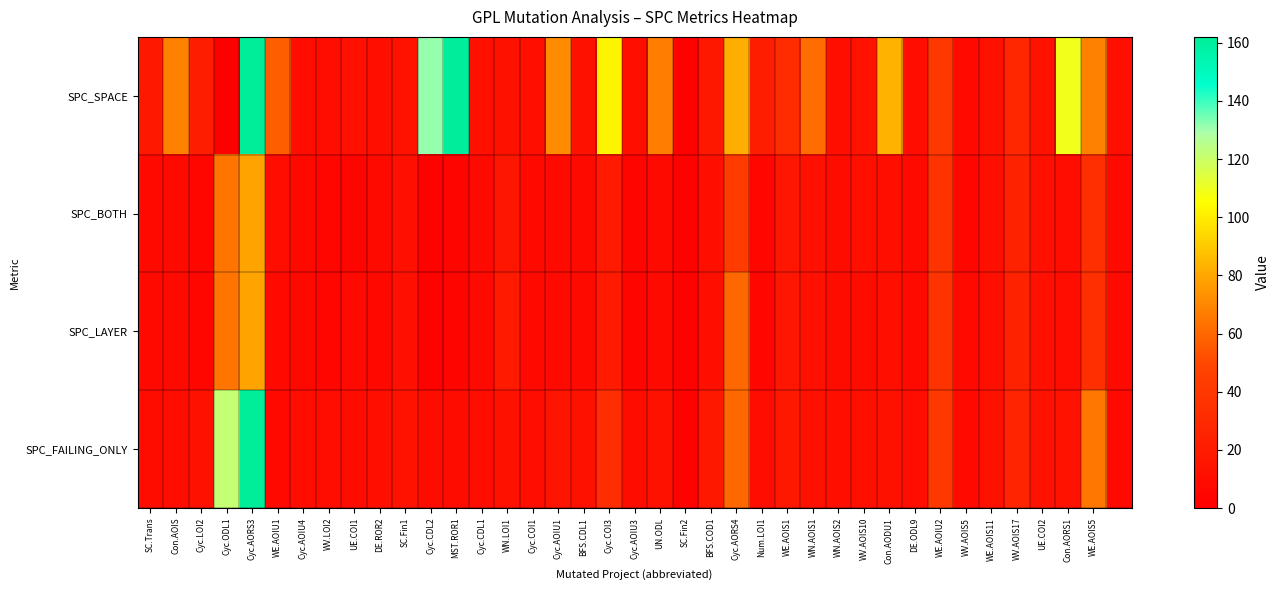

Which series has the widest spread of values?

SPC_SPACE